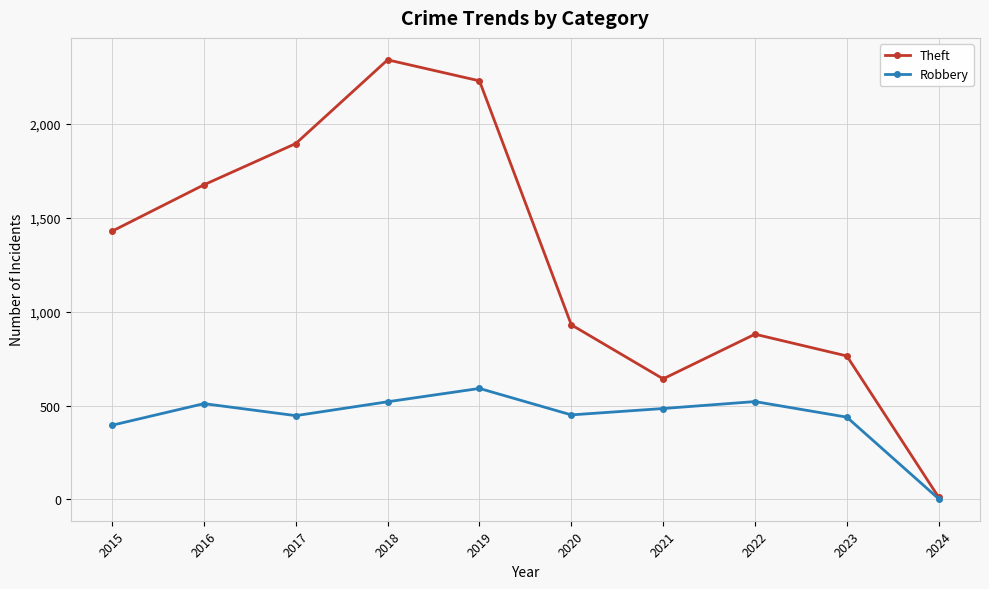

What is the total value across all series at 2021?

1126